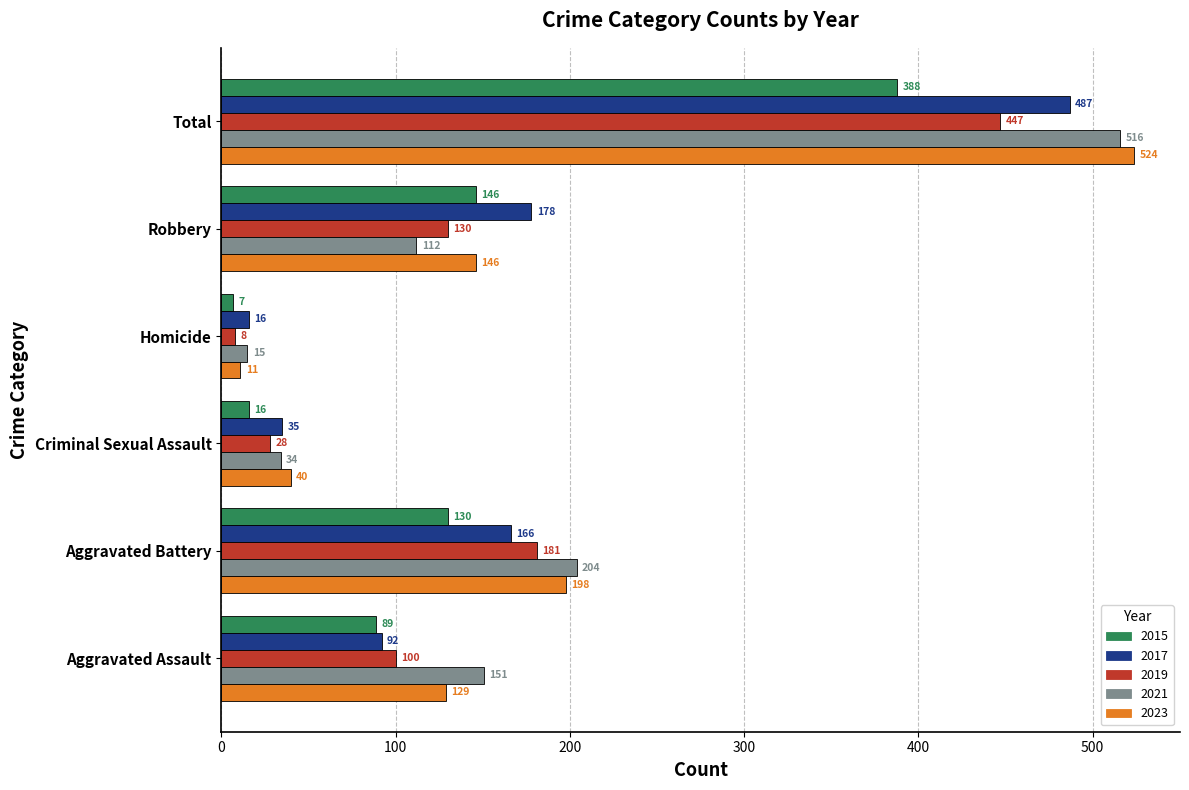

List the labels in order of 2017 value, smallest first.

Homicide, Criminal Sexual Assault, Aggravated Assault, Aggravated Battery, Robbery, Total